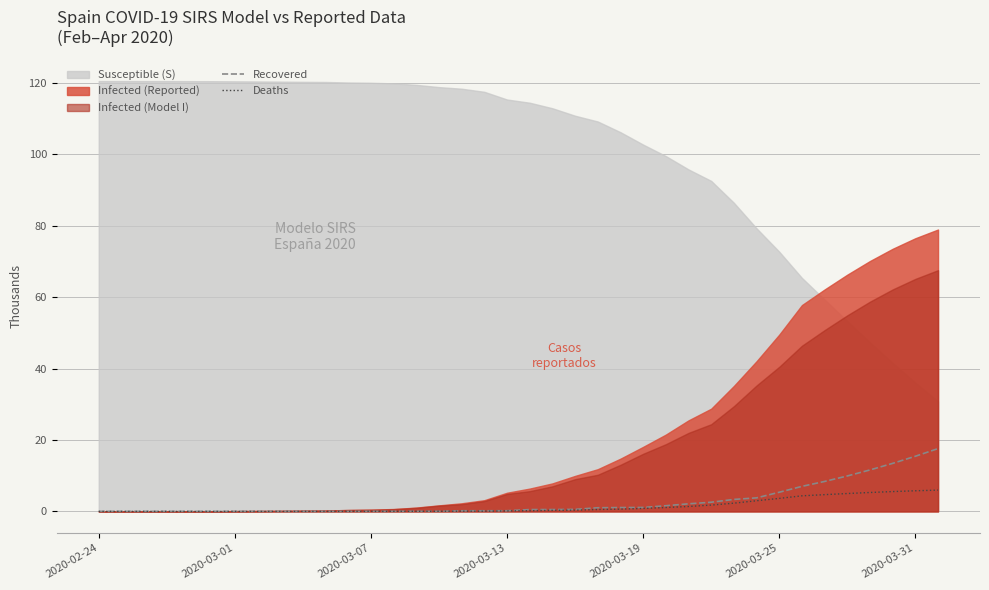

What is the difference between the Deaths values at 37 and 14?

5.9